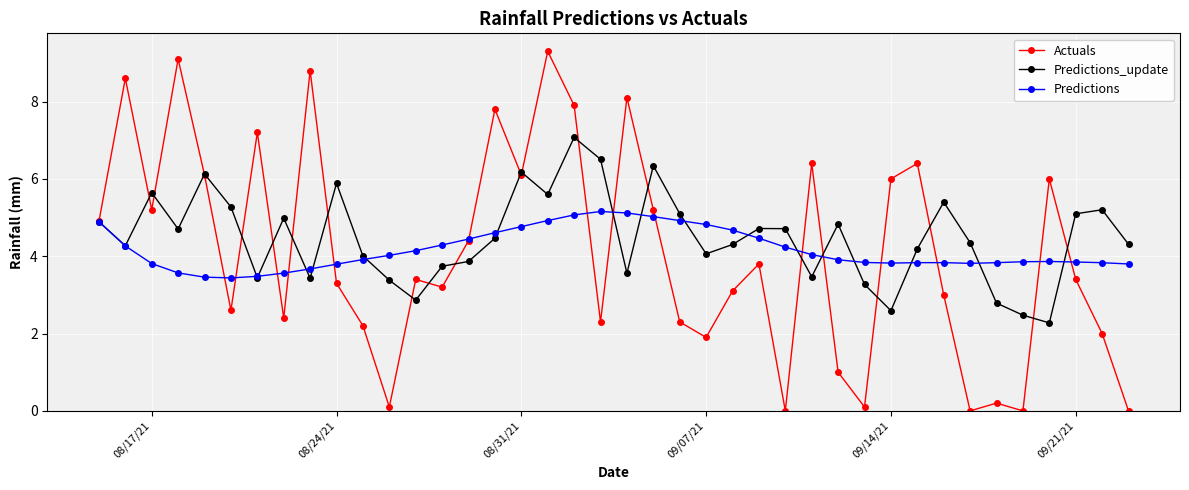

Is this an area chart (filled region under the line)?

No